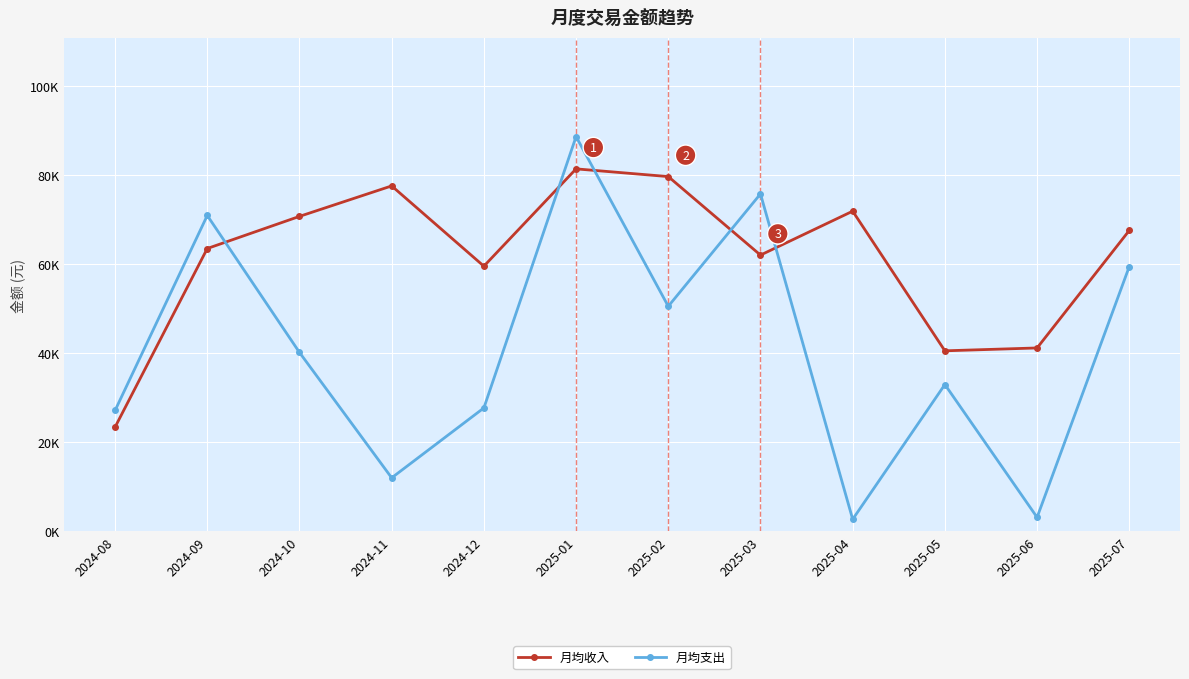

Where do 月均支出 and 月均收入 first cross each other?

2024-09 and 2024-10